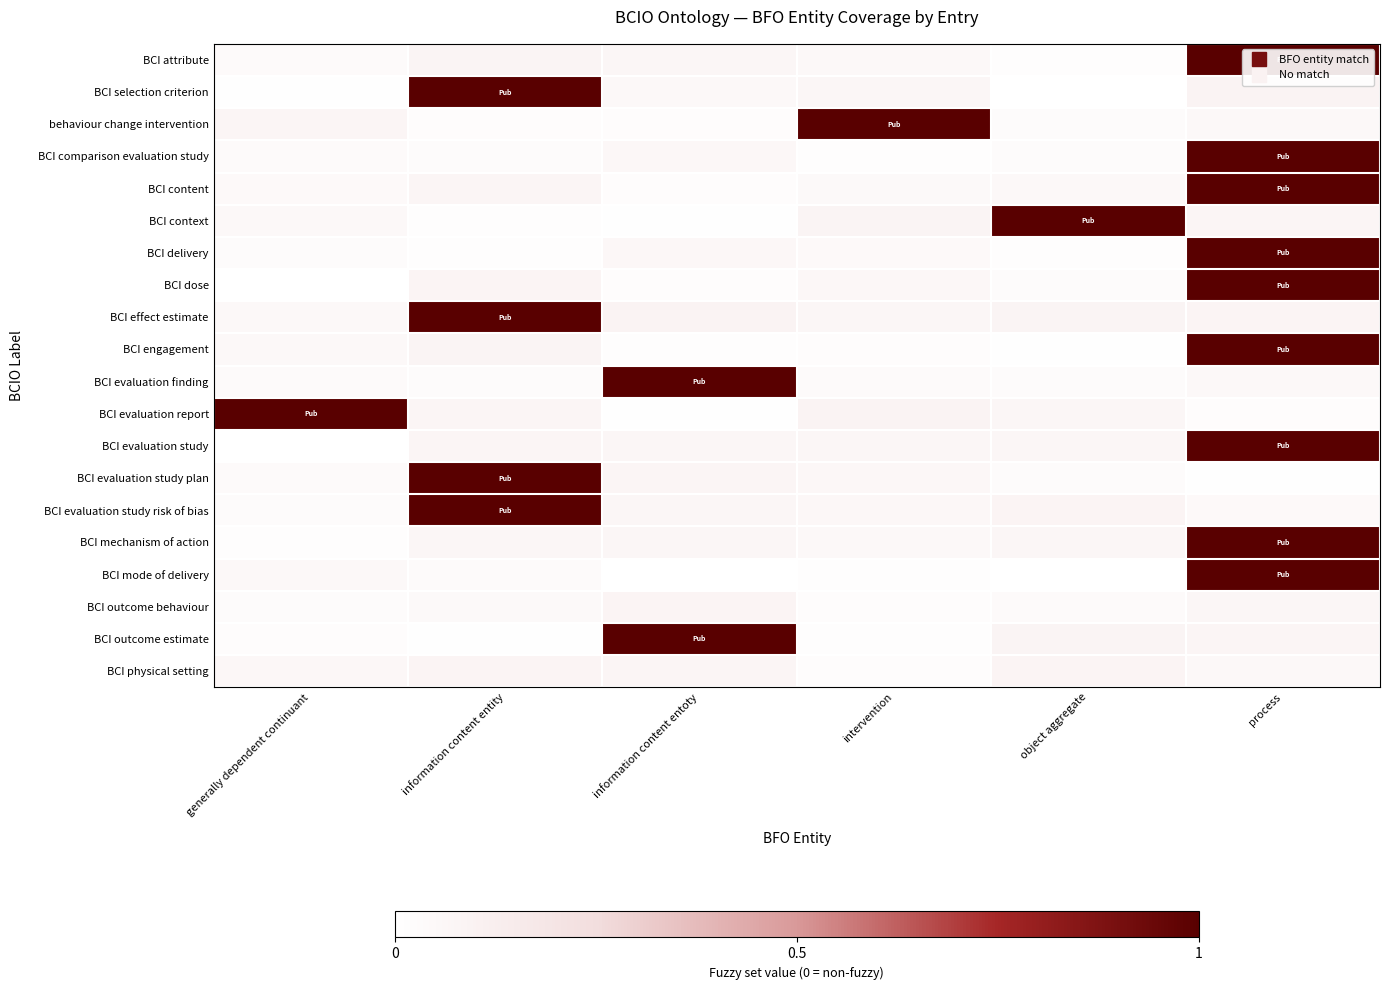

What is the greatest value displayed?

1.0